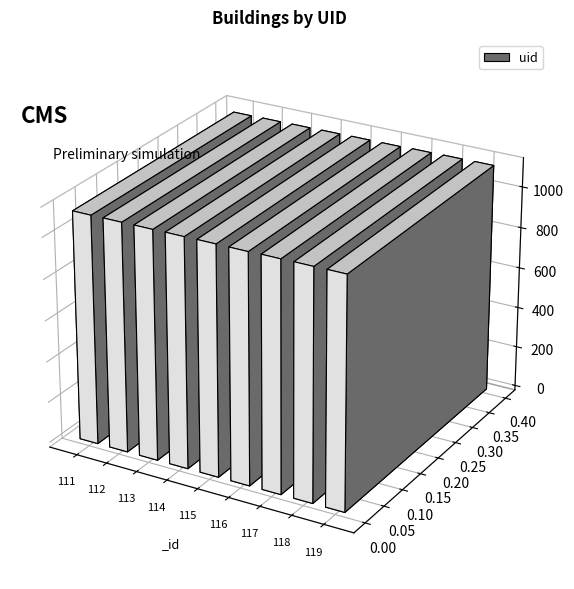

At which category does the chart reach its peak across all series?

119